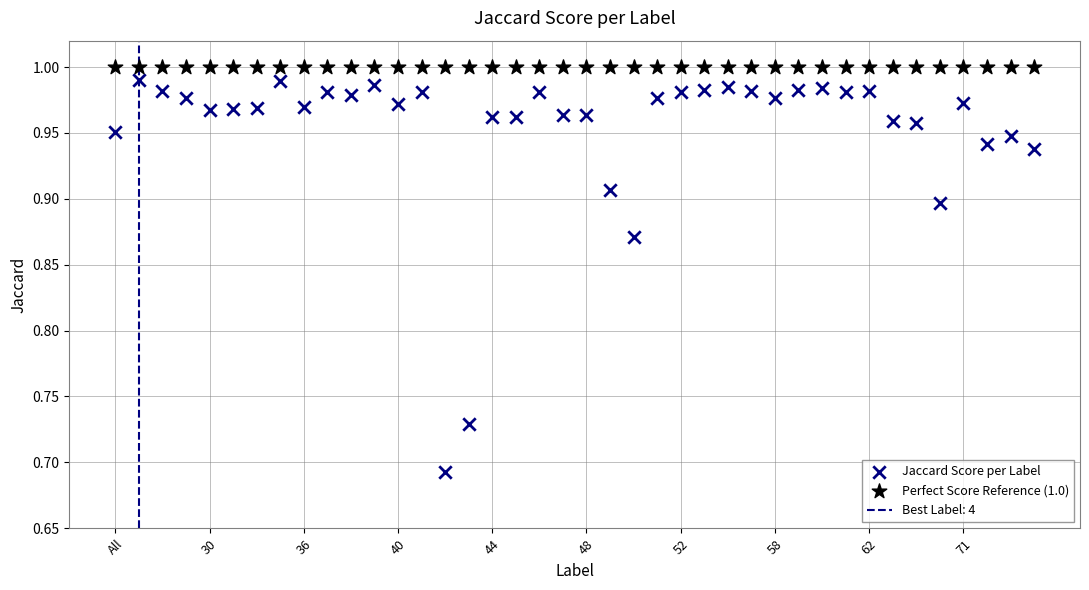

Which series contains the lowest Y value?

Jaccard Score per Label